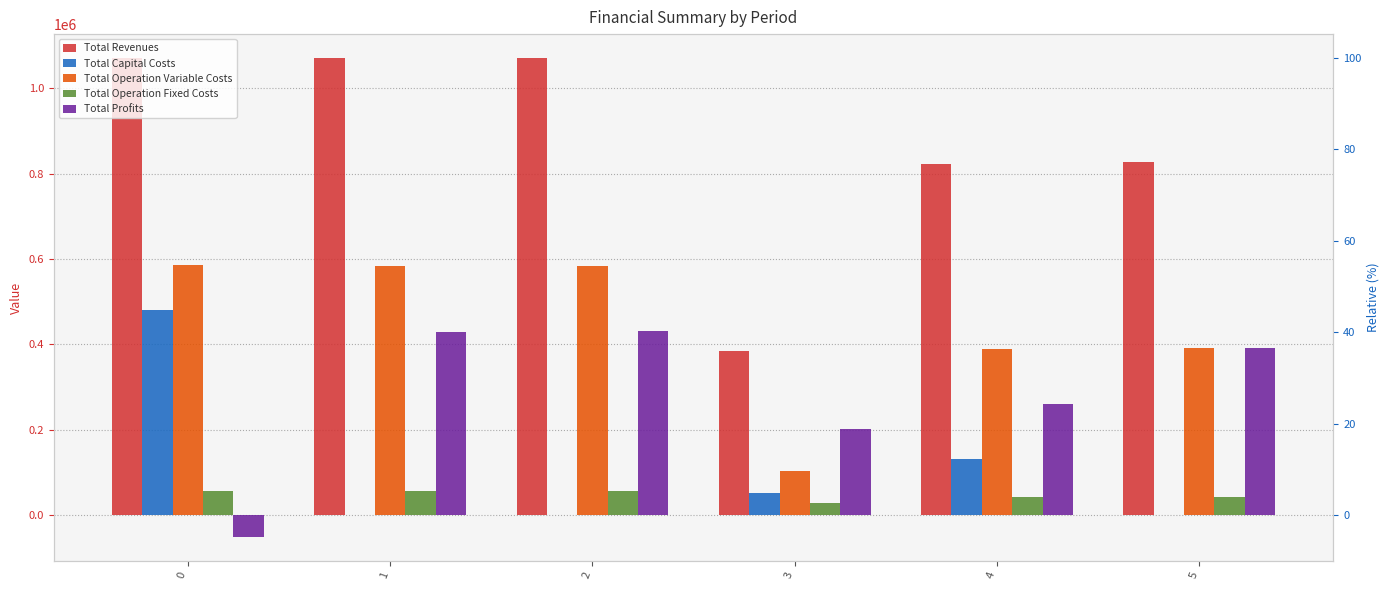

List the series in order of their peak value, highest first.

Total Revenues, Total Operation Variable Costs, Total Capital Costs, Total Profits, Total Operation Fixed Costs